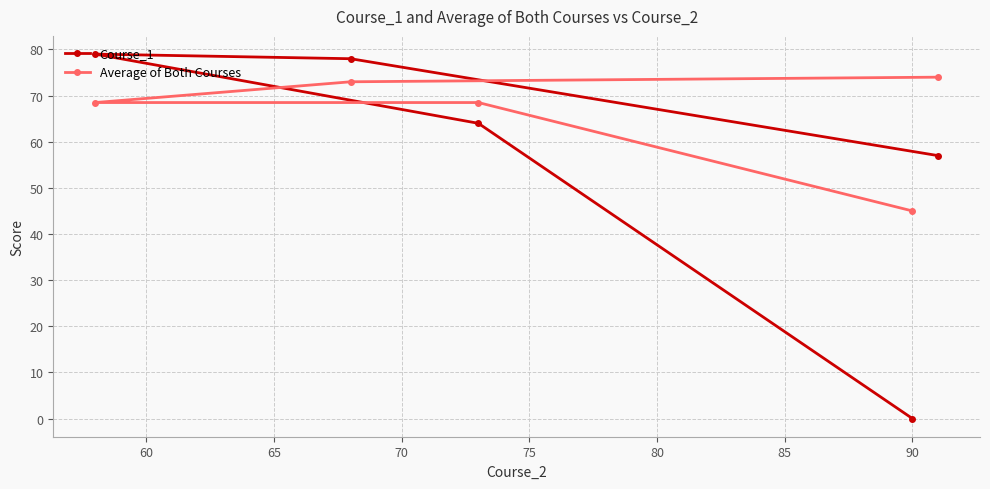

List the series in order of their peak value, highest first.

Course_1, Average of Both Courses